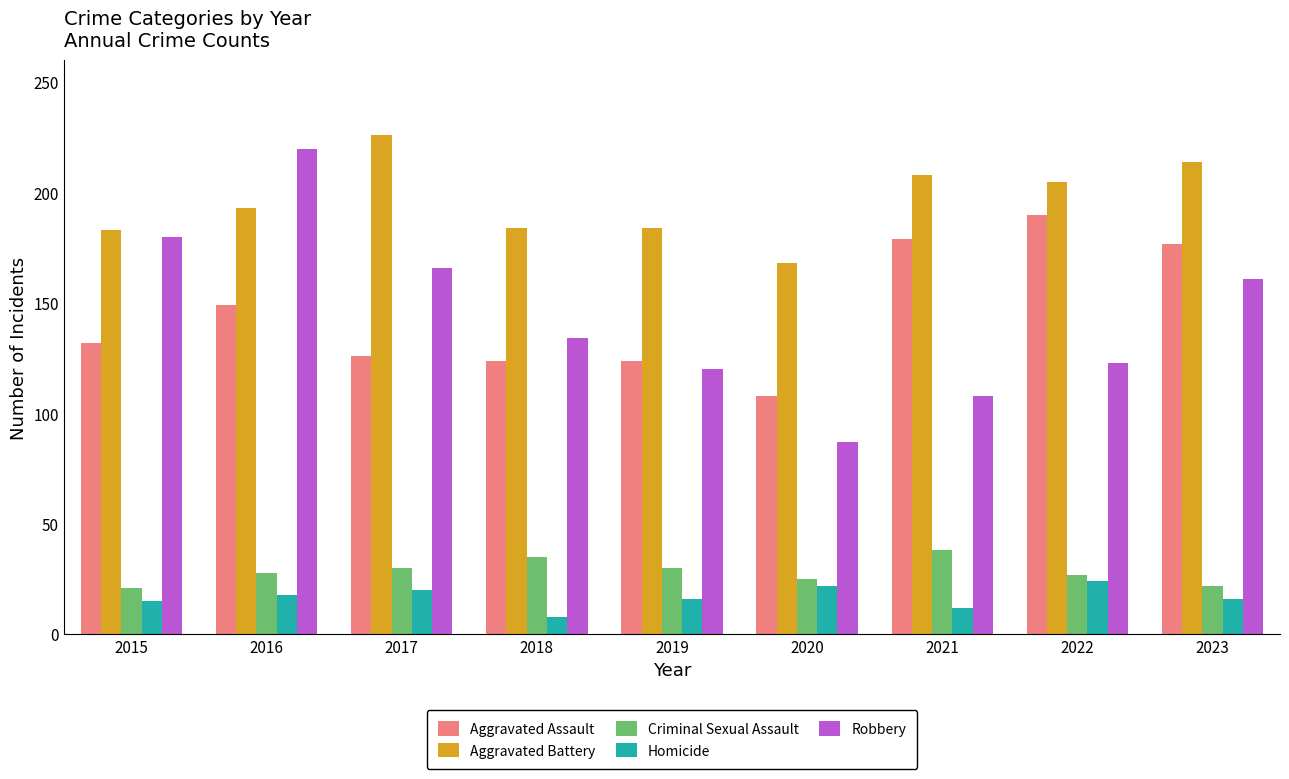

List the series in order of their peak value, lowest first.

Homicide, Criminal Sexual Assault, Aggravated Assault, Robbery, Aggravated Battery